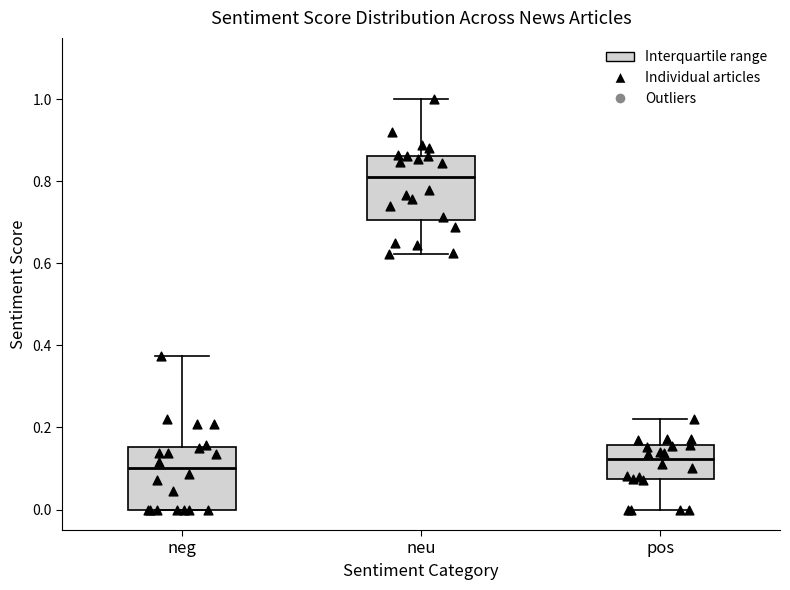

Which box's median line is the lowest?

neg